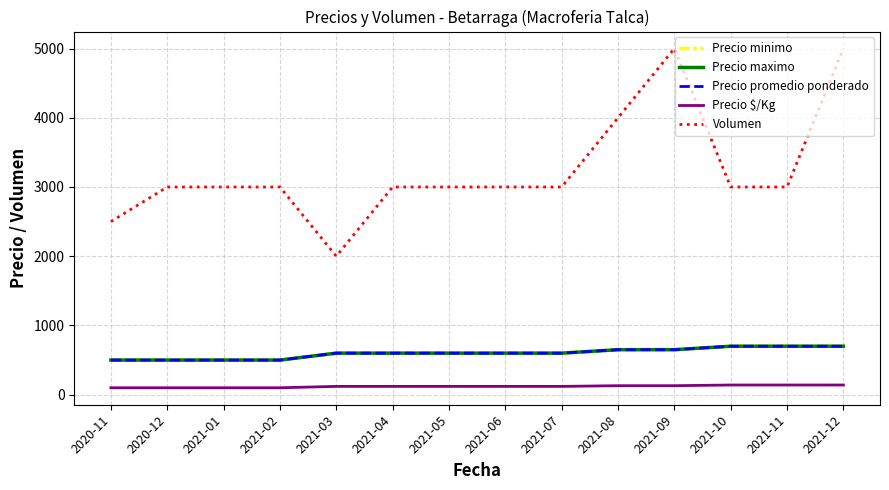

What is the sum of the Volumen values at 2020-11 and 2021-07?

5500